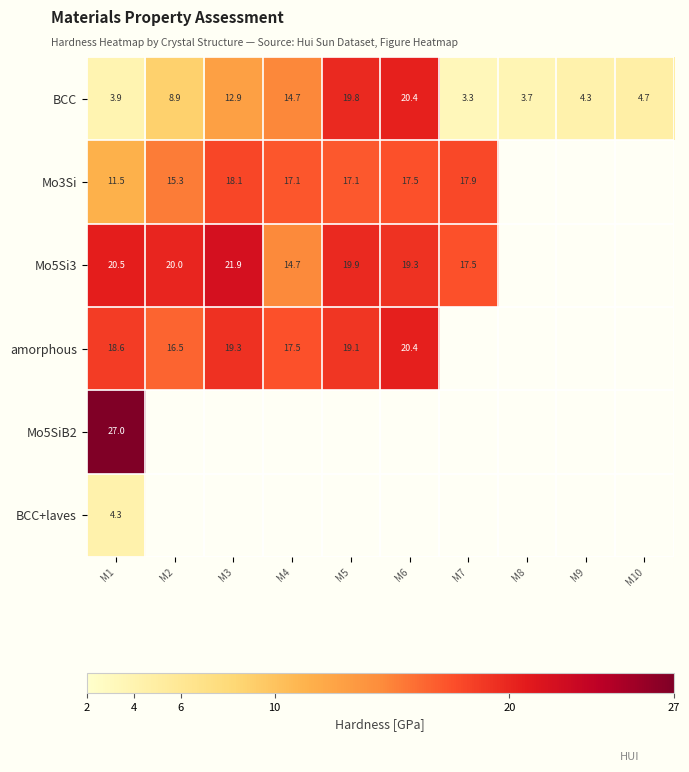

Rank the series by their maximum value, from highest to lowest.

Mo5SiB2, Mo5Si3, amorphous, BCC, Mo3Si, BCC+laves